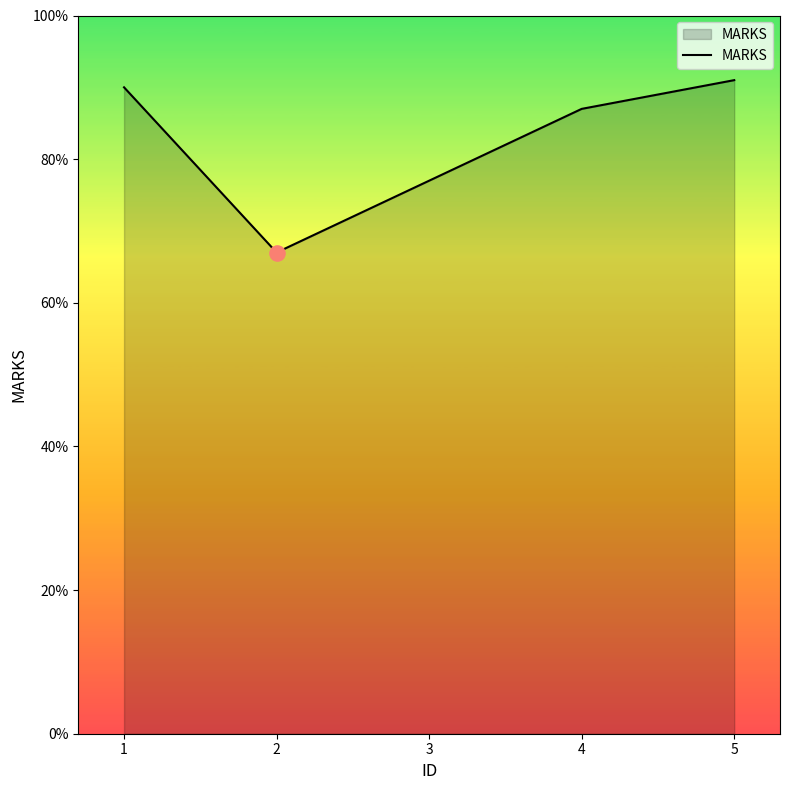

Approximately how many times larger is the value at 4 compared to 5?

1.0